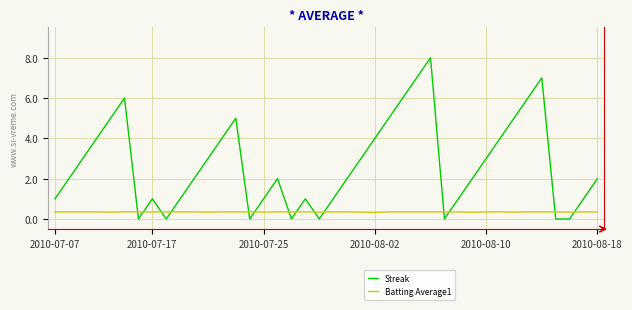

What is the minimum value for Batting Average1?

0.3